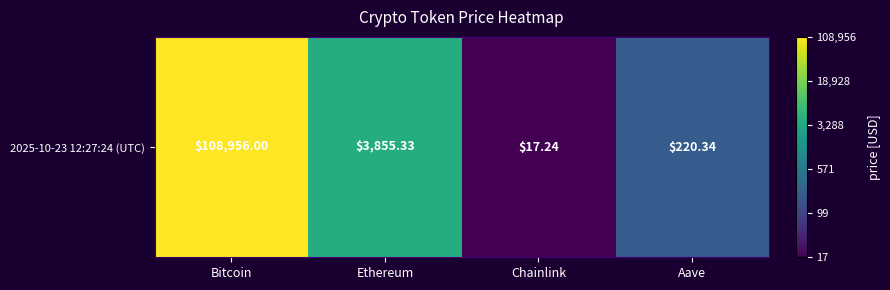

What is the sum of all values?

12.2